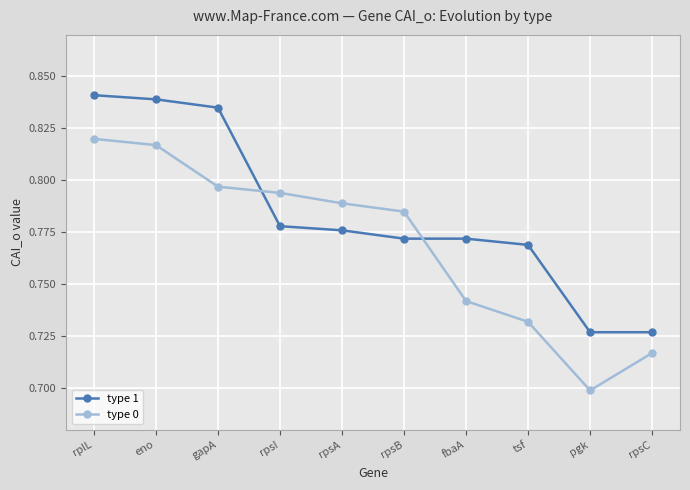

What is the sum of the type 0 values at rpsI and fbaA?

1.5